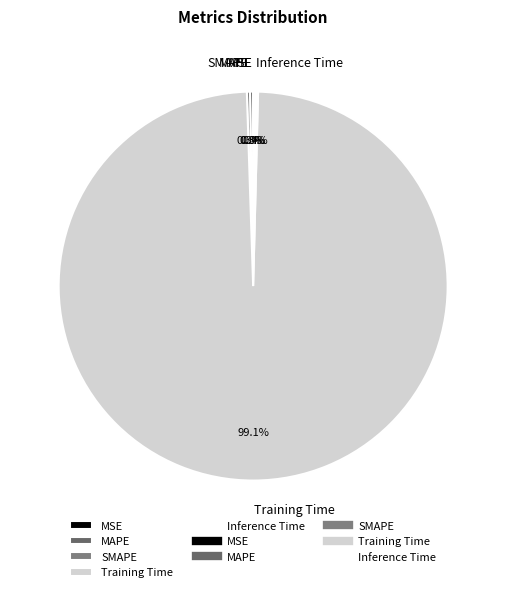

Which slice represents more than half of the pie?

Training Time